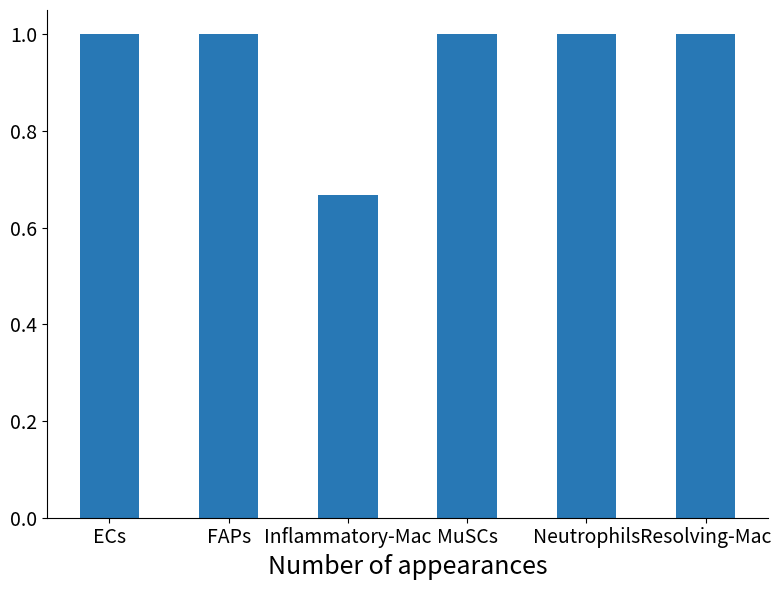

What is the change in value from ECs to Inflammatory-Mac?

-0.3